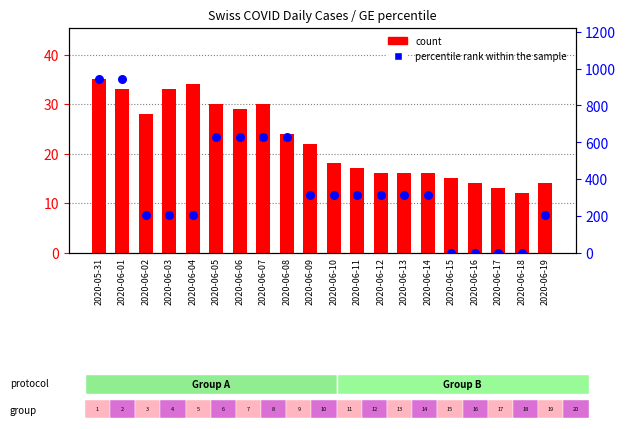

Which series reaches the maximum Y coordinate?

percentile rank within the sample